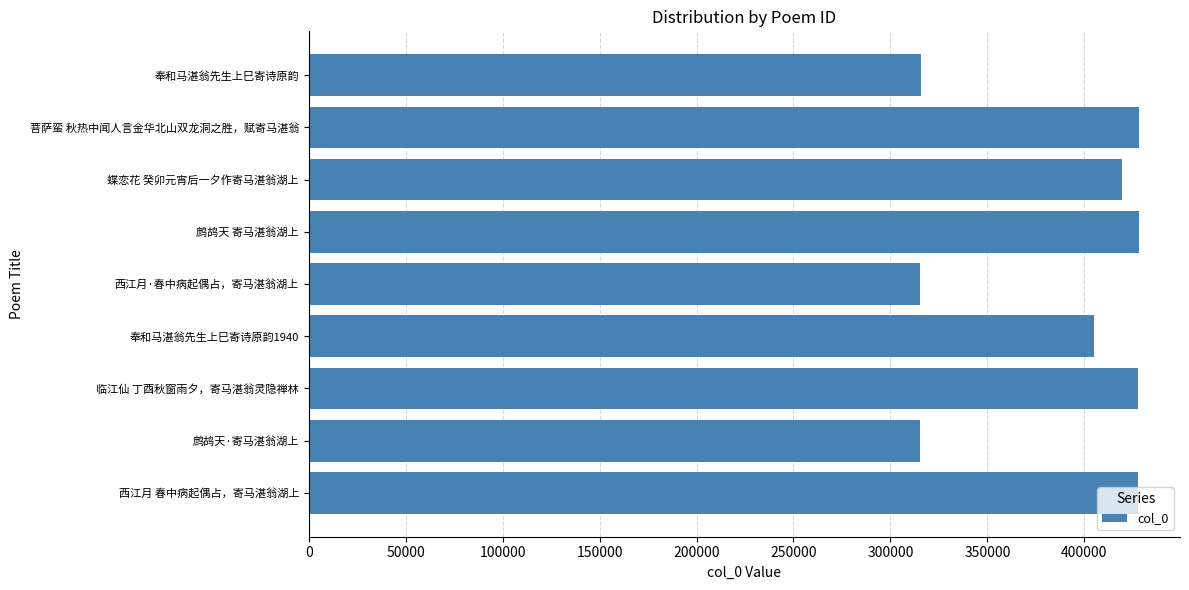

What is the sum of all values?

3482331